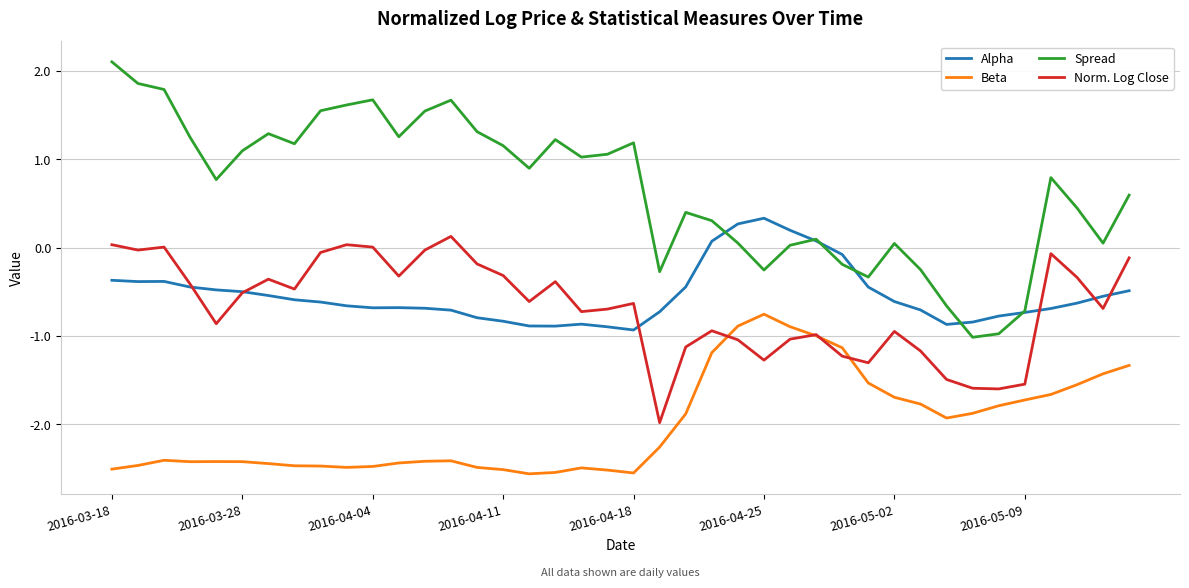

True or false: Alpha and Beta intersect in this chart.

False